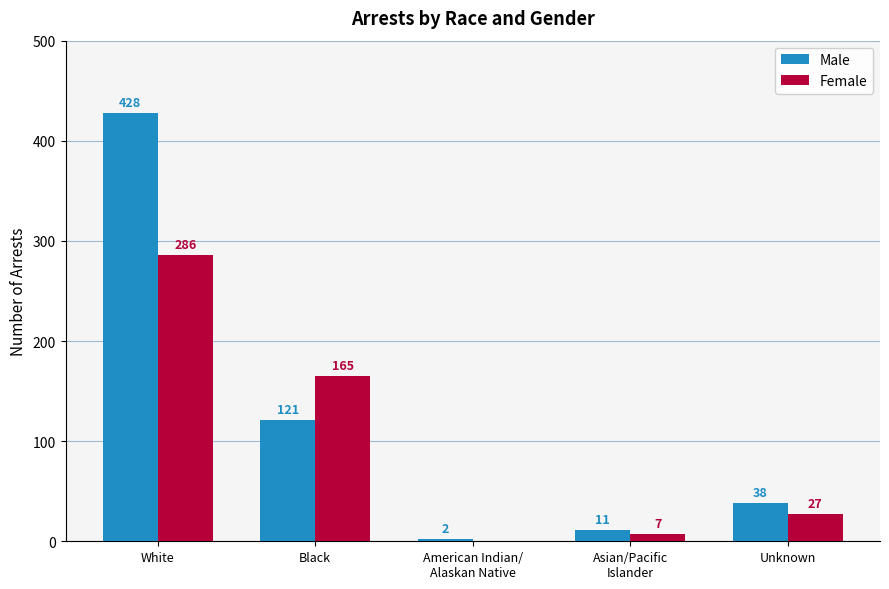

Which series changed the most between Black and American Indian/
Alaskan Native?

Female